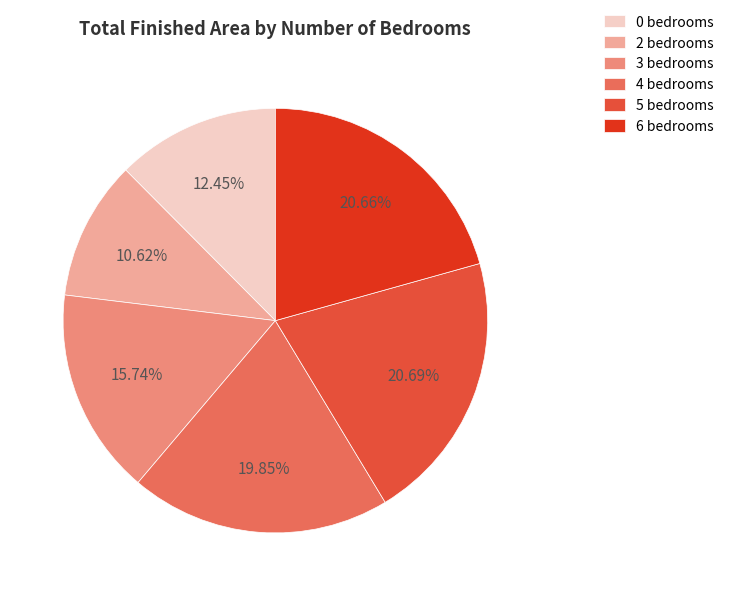

How many segments does this pie chart have?

6